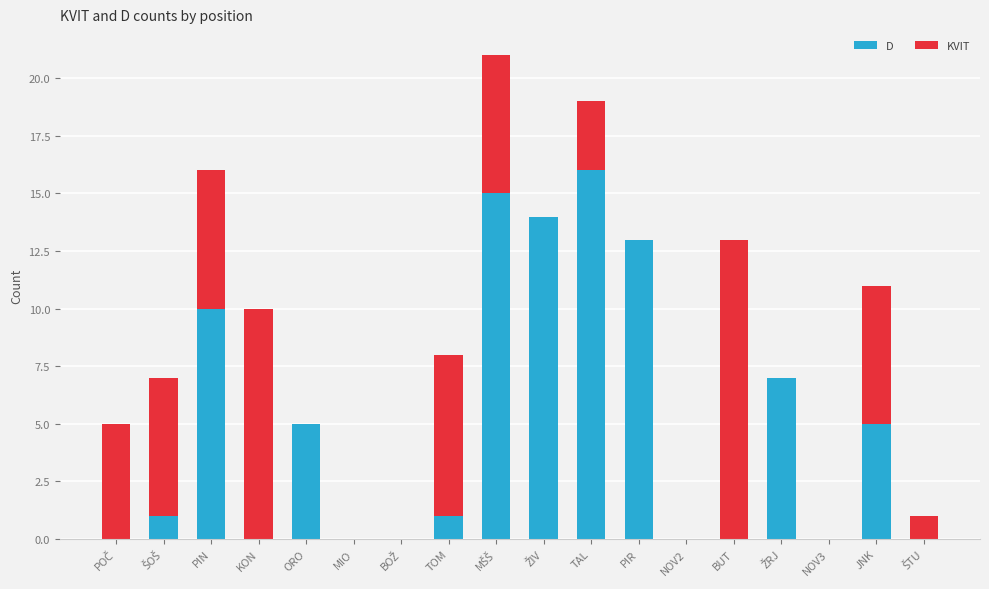

The value of D at ORO is 5. True or false?

True